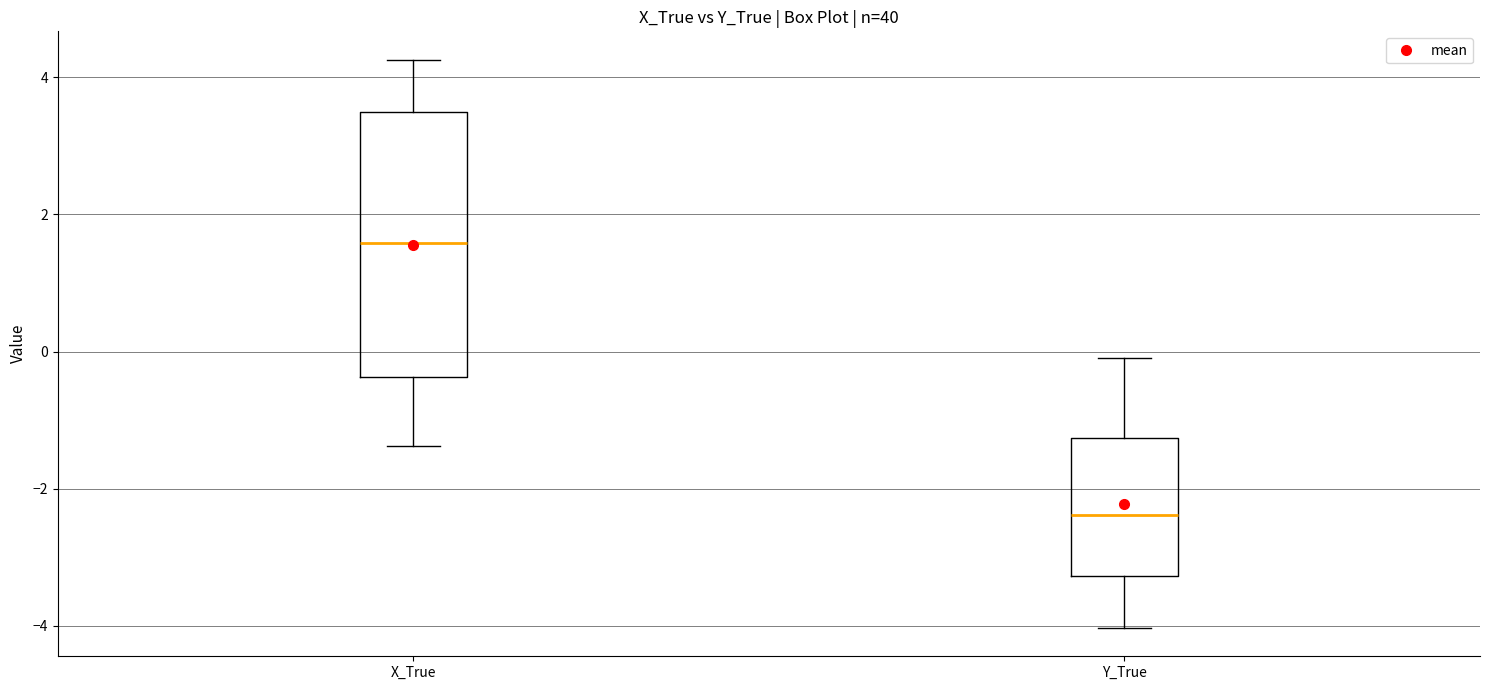

Where does the upper whisker of the box for Y_True end on the y-axis? The values are not printed on the chart, so give them approximately, as read against the axis.

0.0